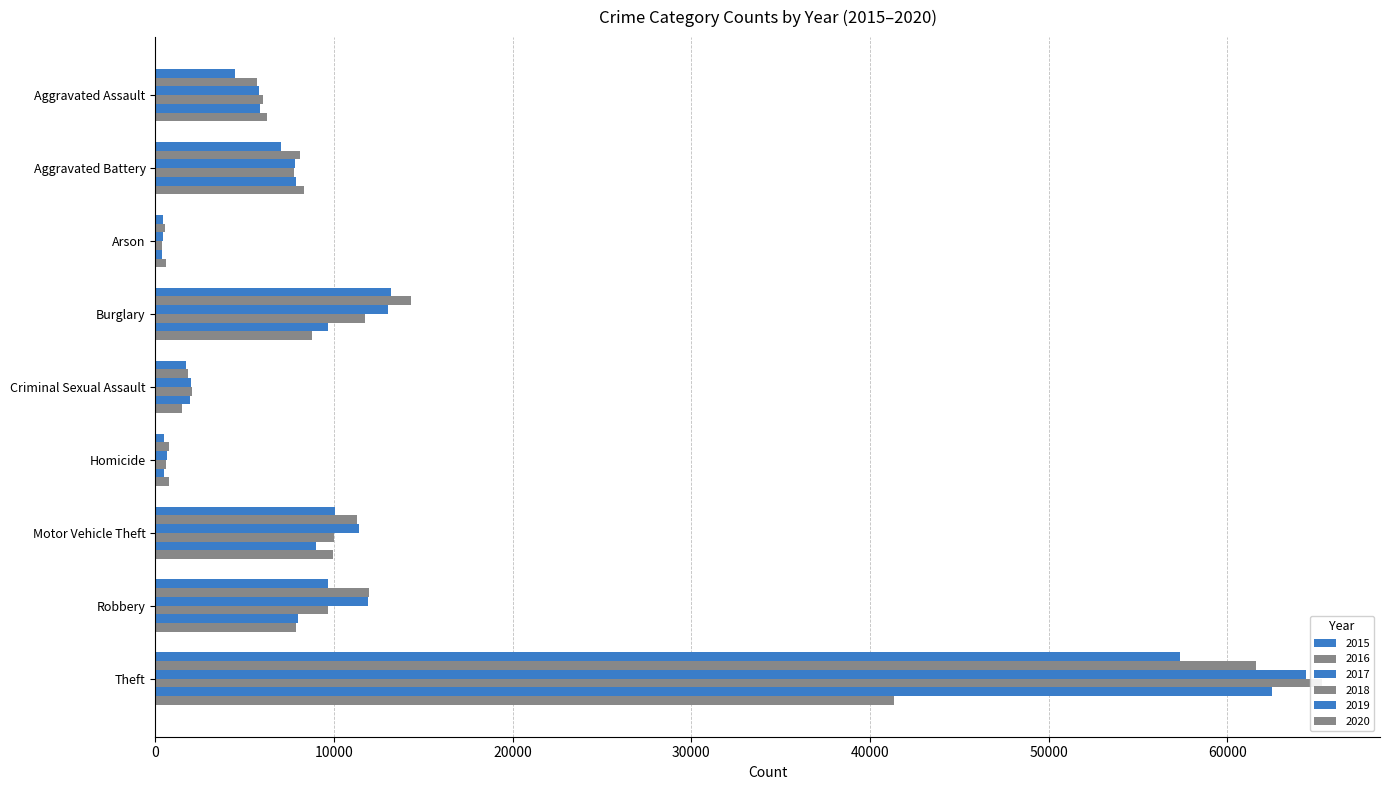

What is the label of the 1st bar from the left?

Aggravated Assault